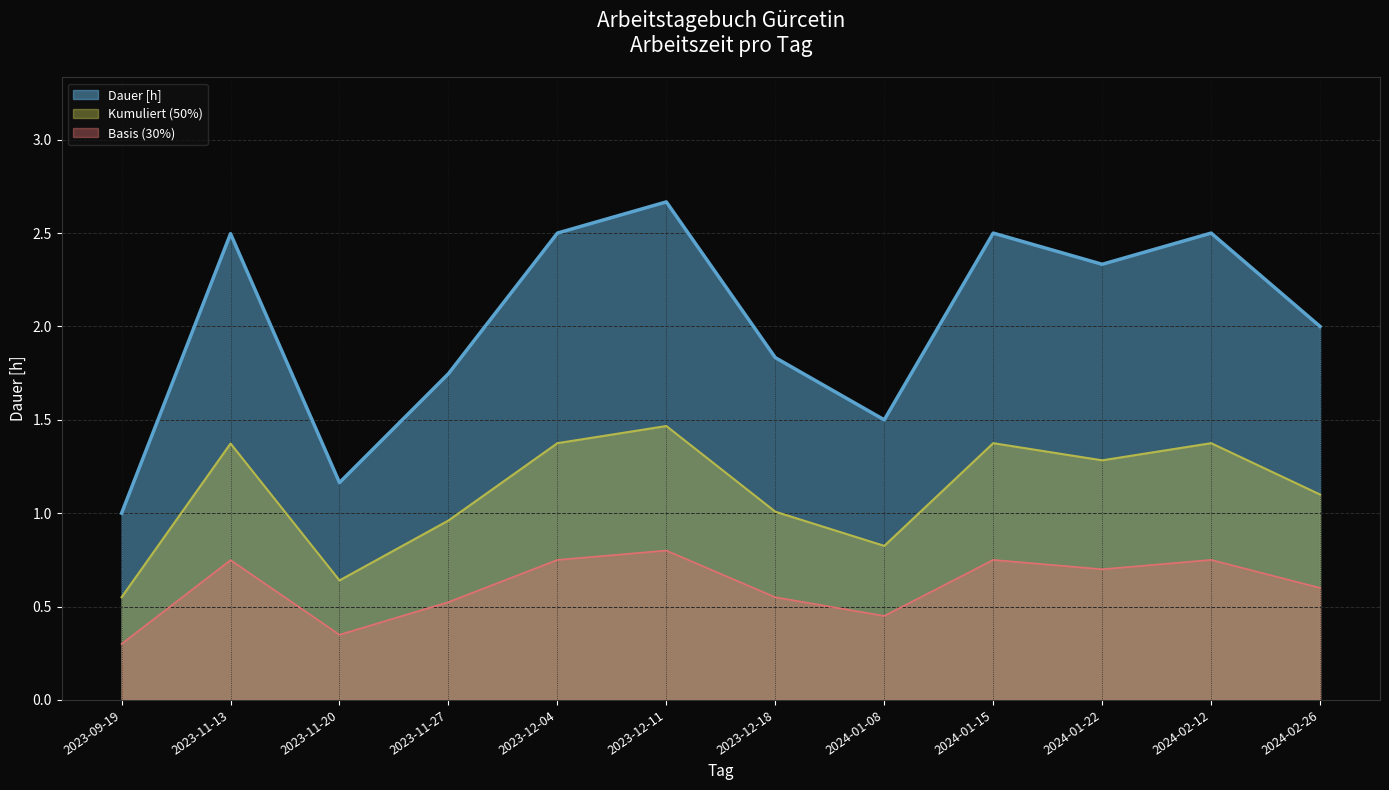

Where is the data nearest to the value 1?

2023-09-19